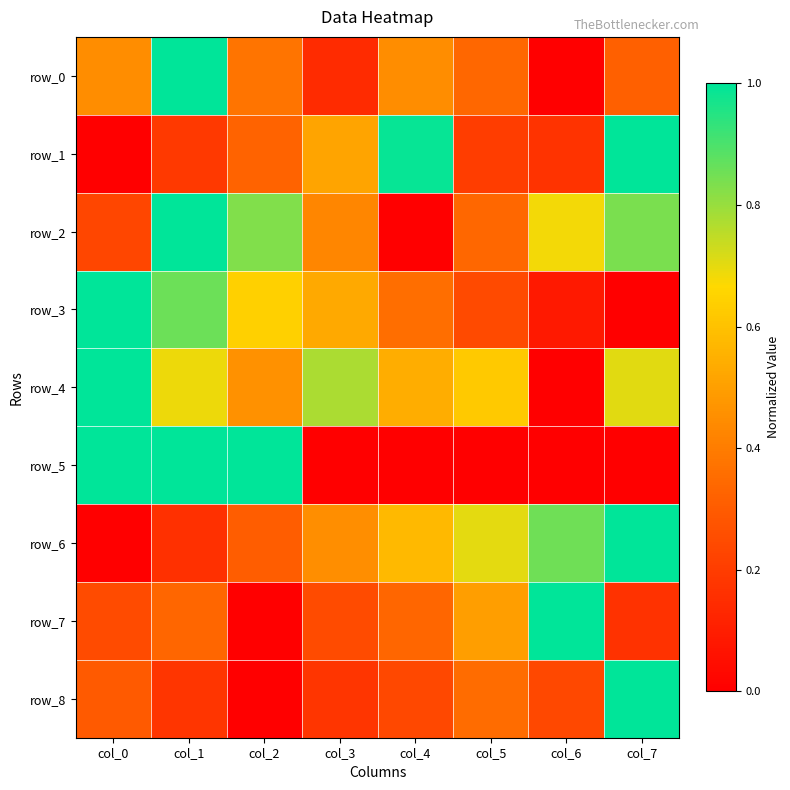

How many data points in row_8 are above 0?

7